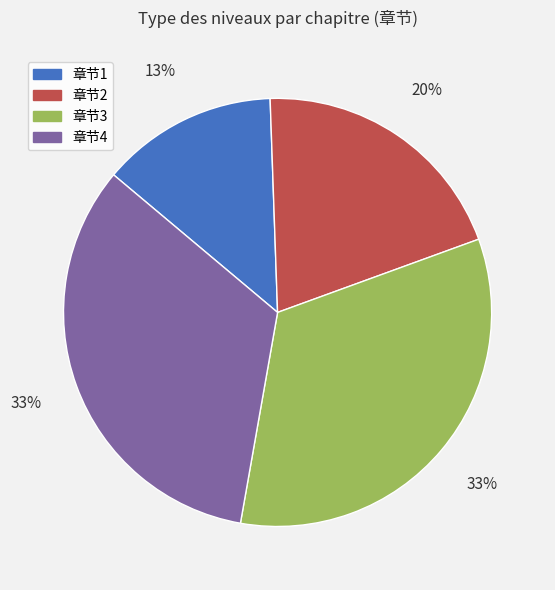

Is there any slice that represents more than half of the pie?

No